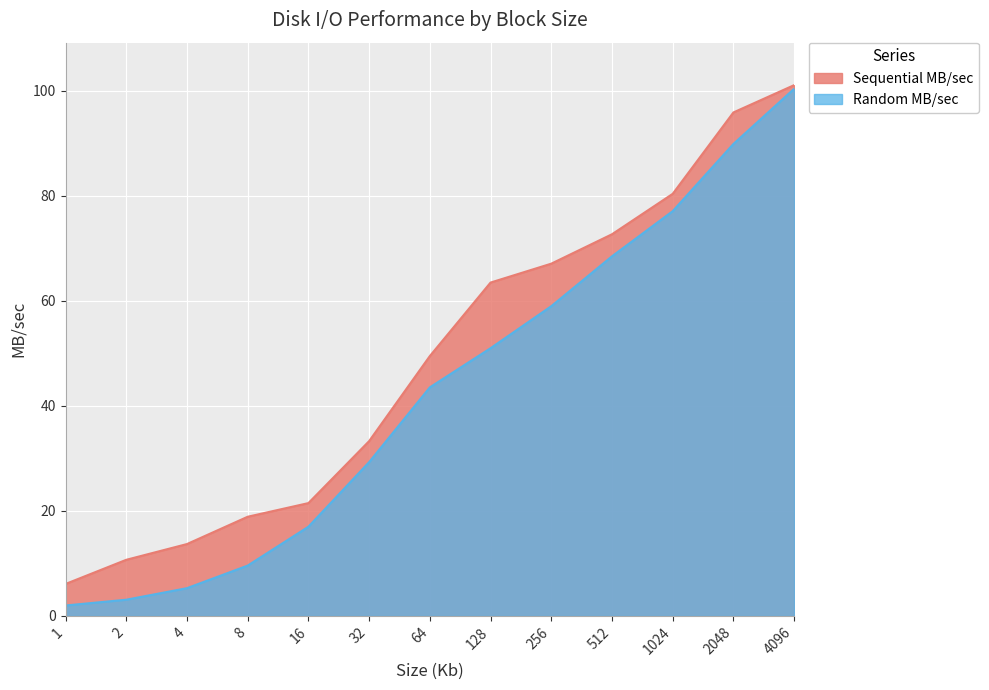

Reading left to right, transcribe all the data shown in this chart.

Sequential MB/sec: 1=6.1	2=10.7	4=13.7	8=18.9	16=21.5	32=33.3	64=49.5	128=63.5	256=67.1	512=72.7	1024=80.4	2048=95.9	4096=101.1
Random MB/sec: 1=2.0	2=3.1	4=5.3	8=9.6	16=17.0	32=29.3	64=43.5	128=51.0	256=59.0	512=68.5	1024=77.1	2048=89.9	4096=100.4